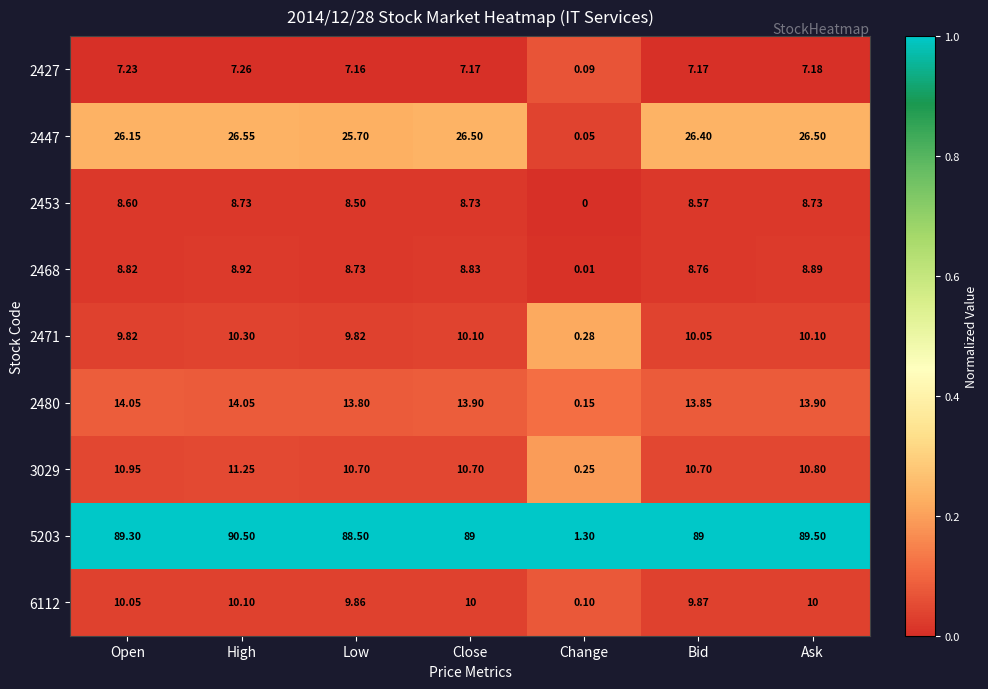

Rank the series by their maximum value, from highest to lowest.

5203, 2447, 2480, 3029, 2471, 6112, 2468, 2453, 2427